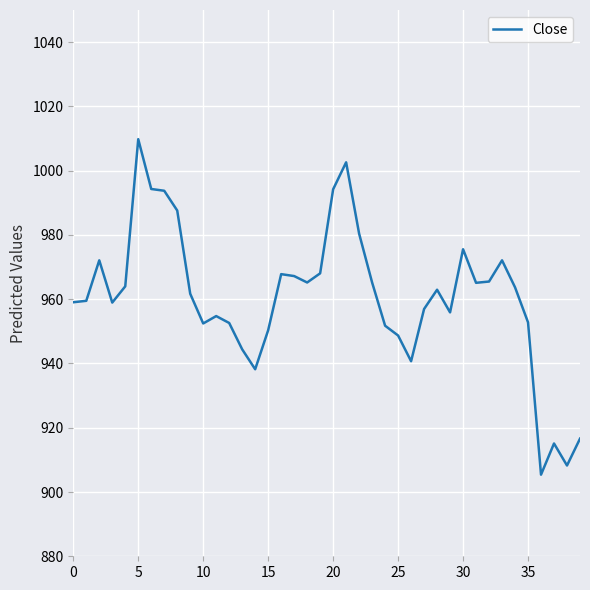

What is the maximum value shown in the chart?

1009.8